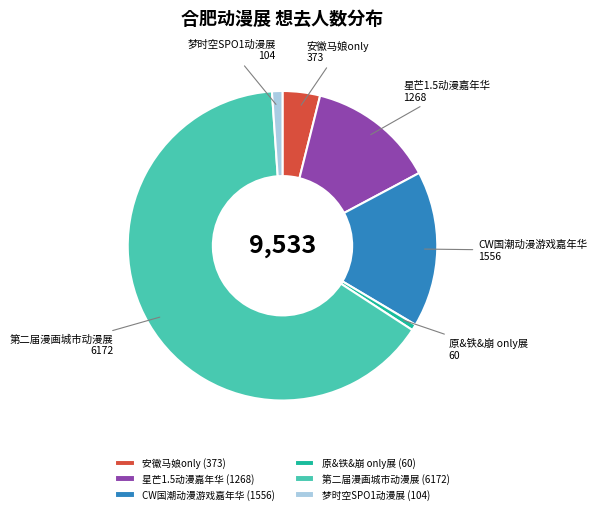

How many segments does this pie chart have?

6